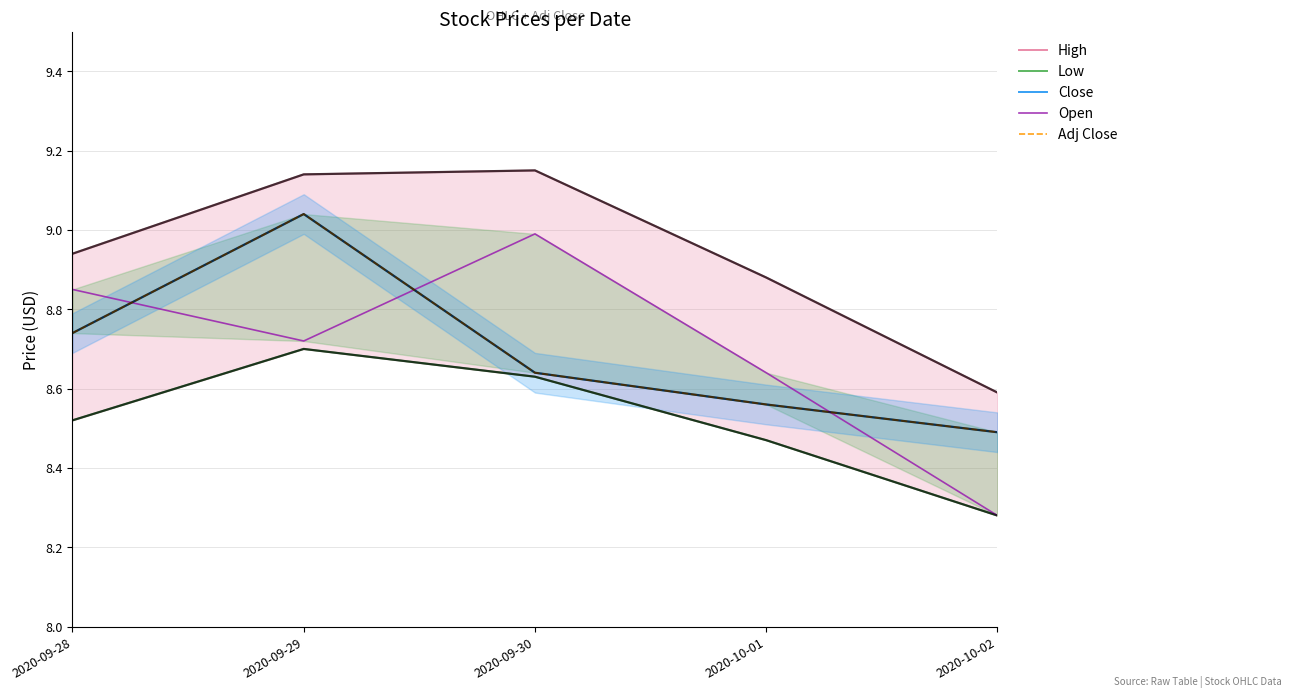

What is the difference between the maximum and minimum values in the Close series?

0.6